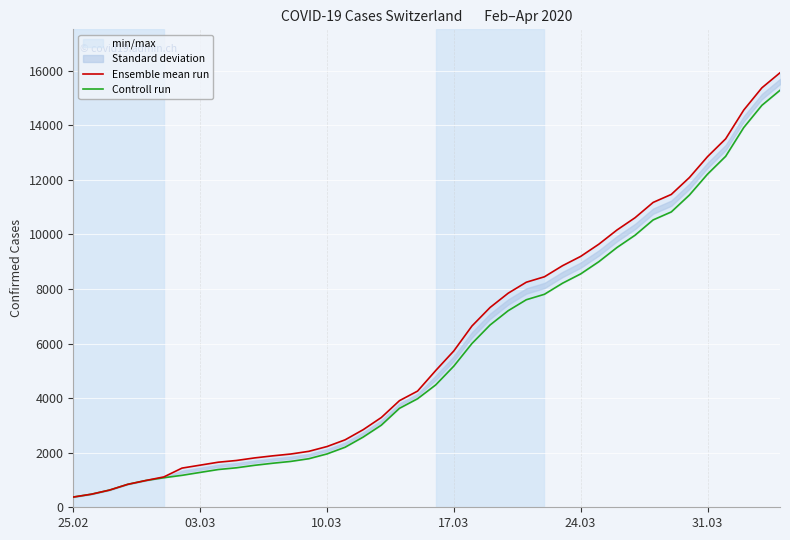

Rank the series by their maximum value, from highest to lowest.

Ensemble mean run, Controll run